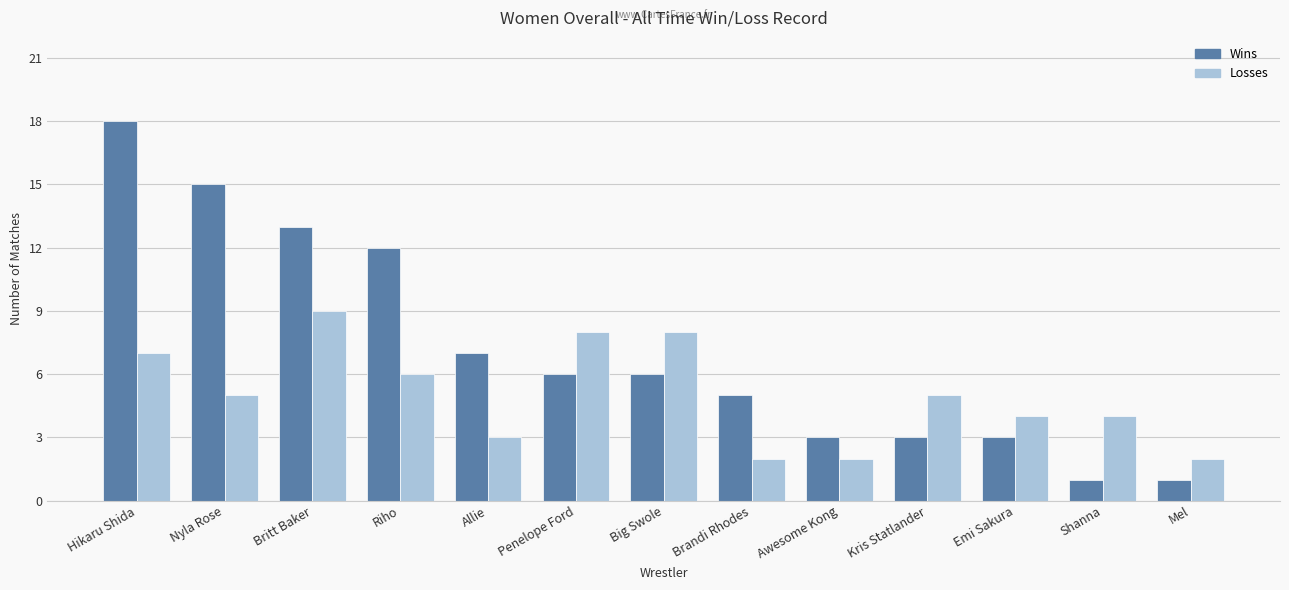

What is the difference between the second highest and minimum values in the Losses series?

6